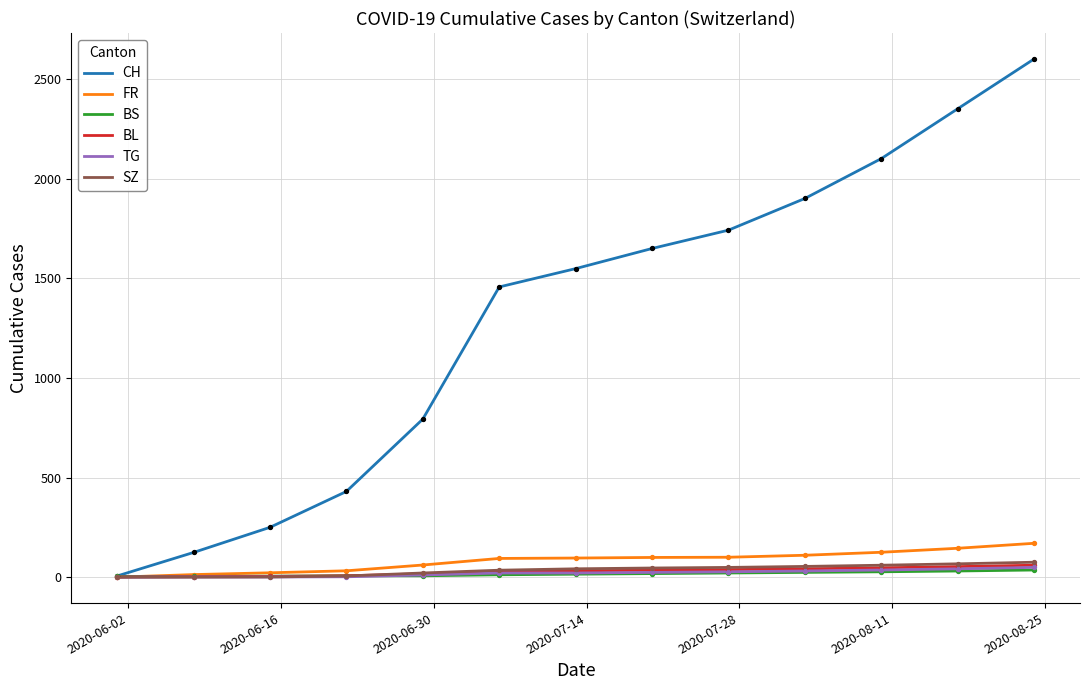

Which series has the widest spread of values?

CH